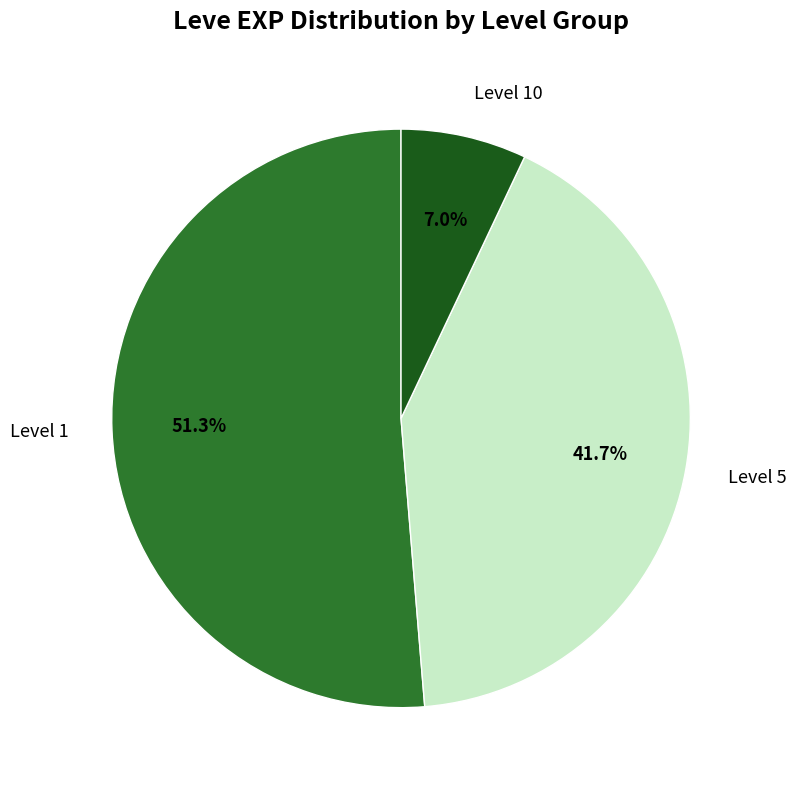

What is the majority slice?

Level 1